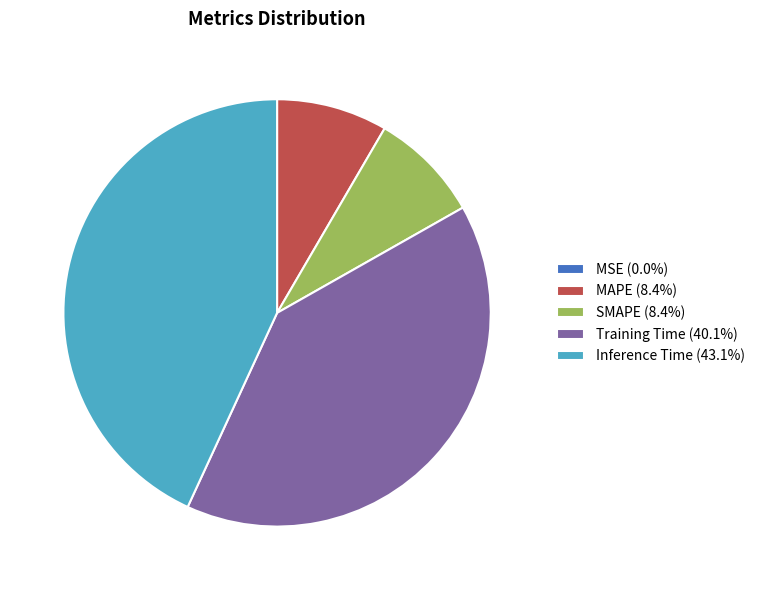

Does MAPE represent more than half of the total?

No